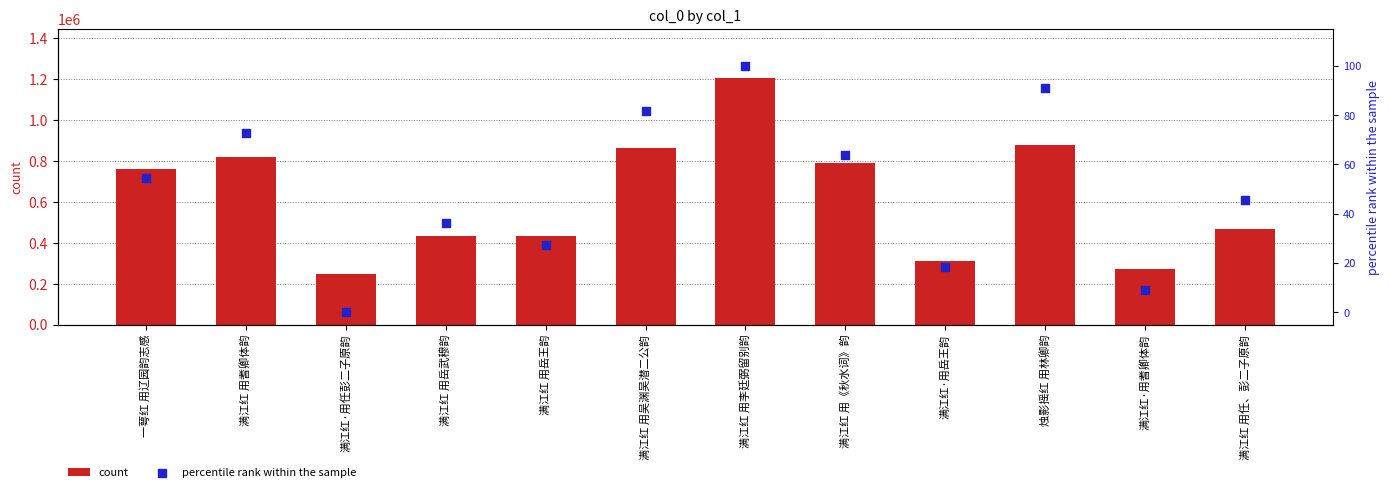

Which series has the largest total across all categories?

count